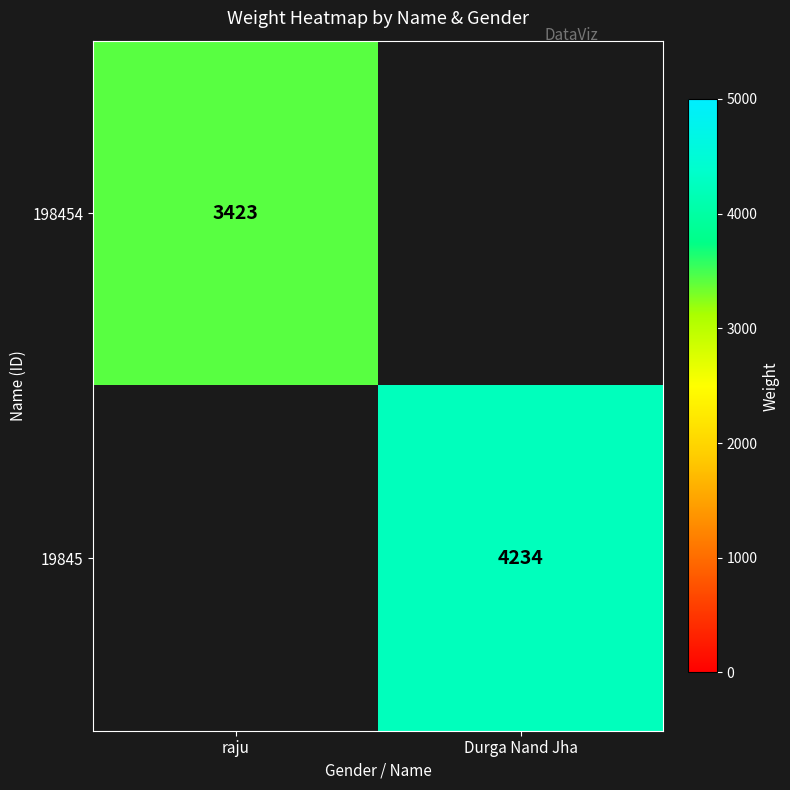

True or false: 19845 has a value of 1108 at Durga Nand Jha.

False